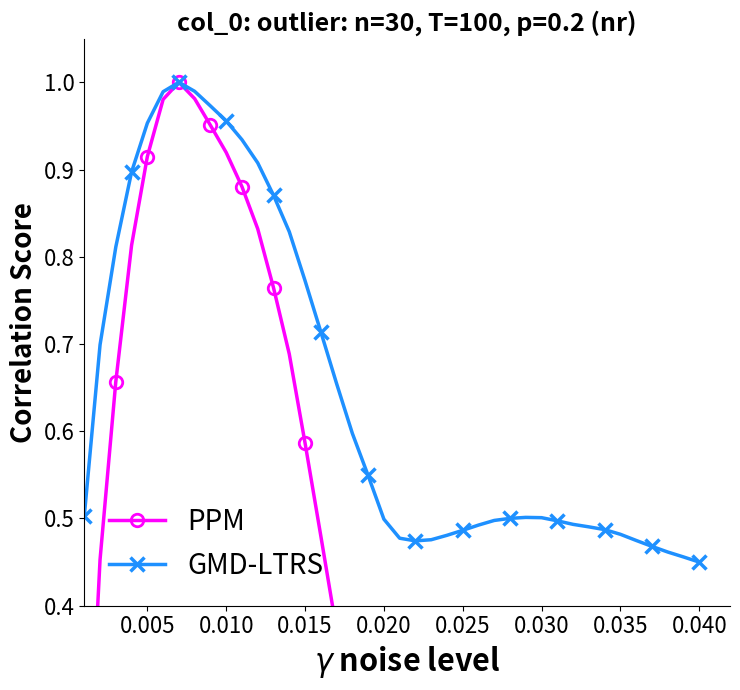

What is the average value of the PPM series?

0.4